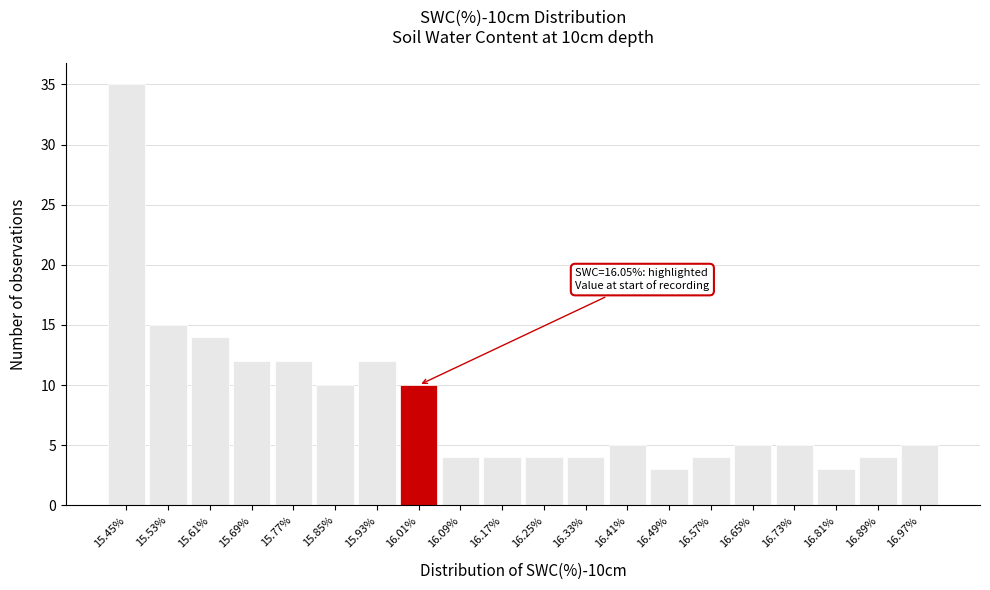

Reading right to left, what are all the values shown in this chart?

16.97%=5	16.89%=4	16.81%=3	16.73%=5	16.65%=5	16.57%=4	16.49%=3	16.41%=5	16.33%=4	16.25%=4	16.17%=4	16.09%=4	16.01%=10	15.93%=12	15.85%=10	15.77%=12	15.69%=12	15.61%=14	15.53%=15	15.45%=35